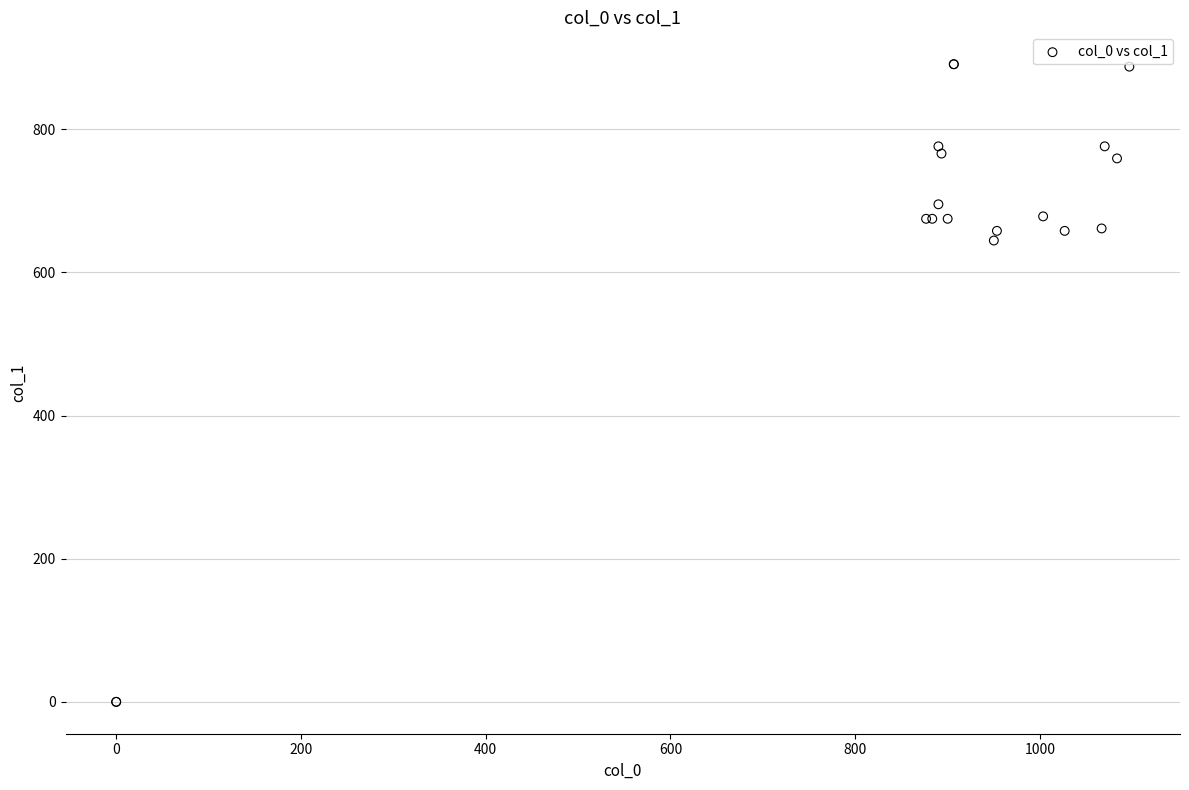

What Y value in the scatter plot is closest to 445?

644.6